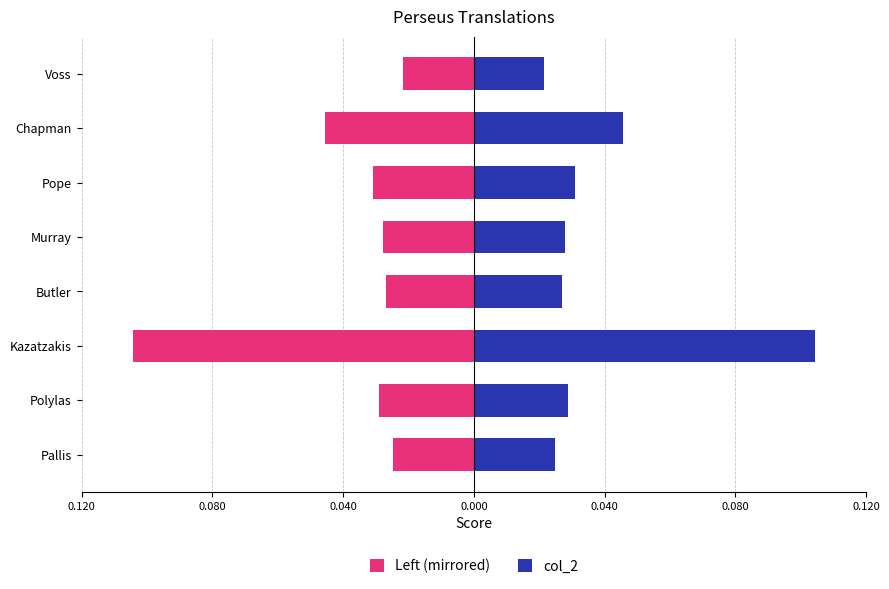

What are all the series names shown in the legend?

Left (mirrored), col_2